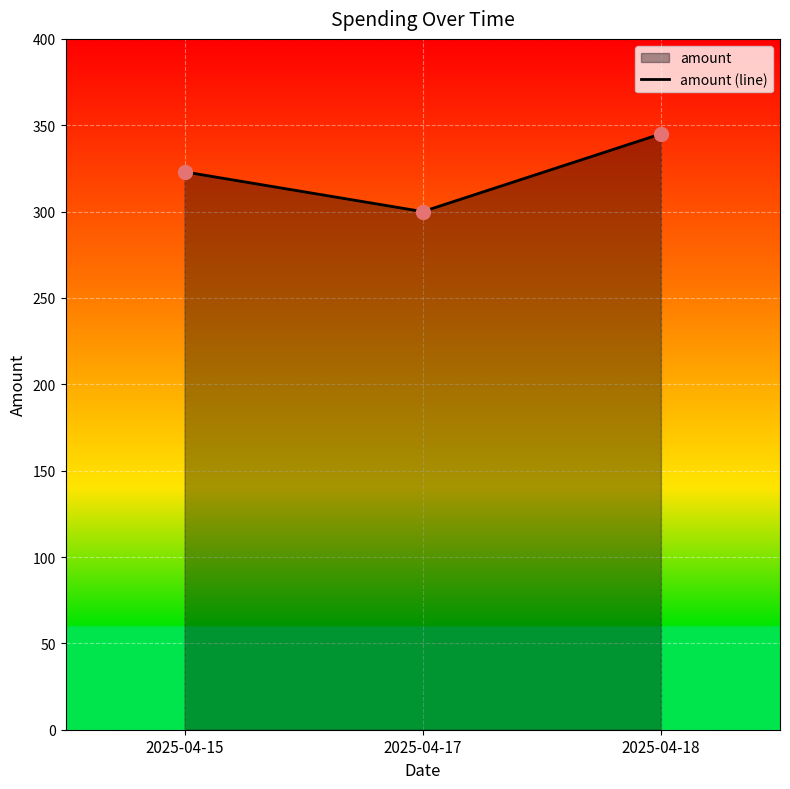

Between 2025-04-18 and 2025-04-15, which is larger?

2025-04-18